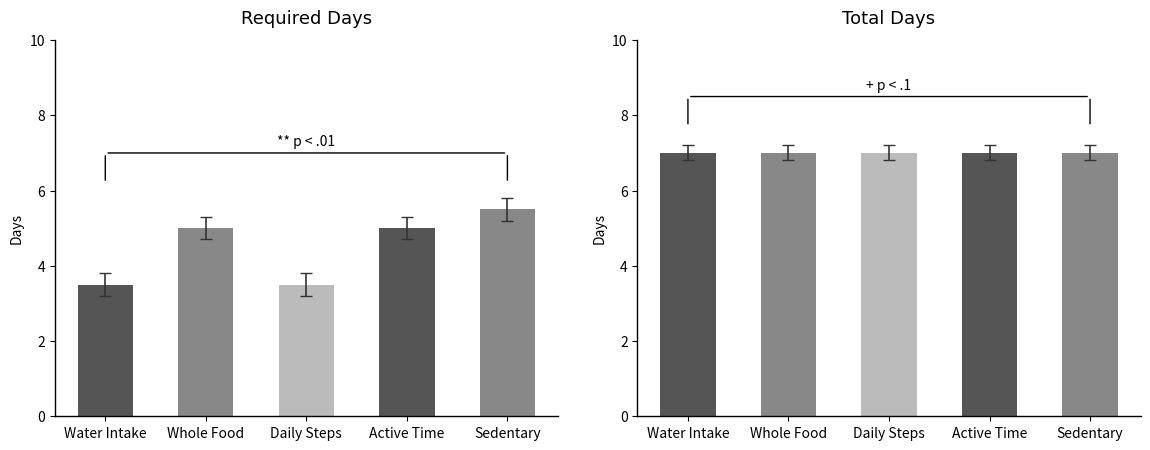

List the series in order of their overall mean, lowest first.

schema_required_days, schema_total_days